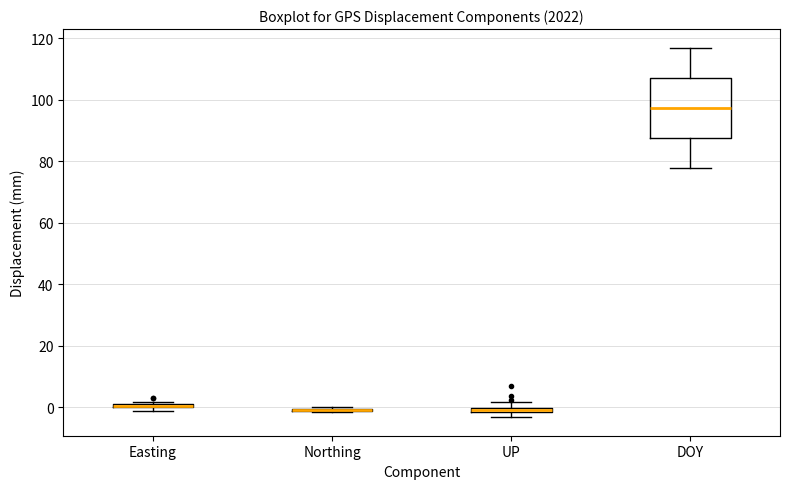

Where is the lower edge of the box for UP on the y-axis? The values are not printed on the chart, so give them approximately, as read against the axis.

-2